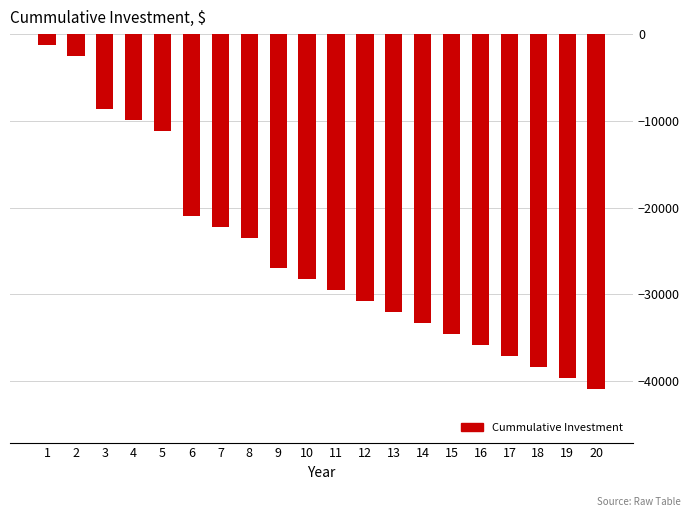

The value at 8 is -23527.5. True or false?

True